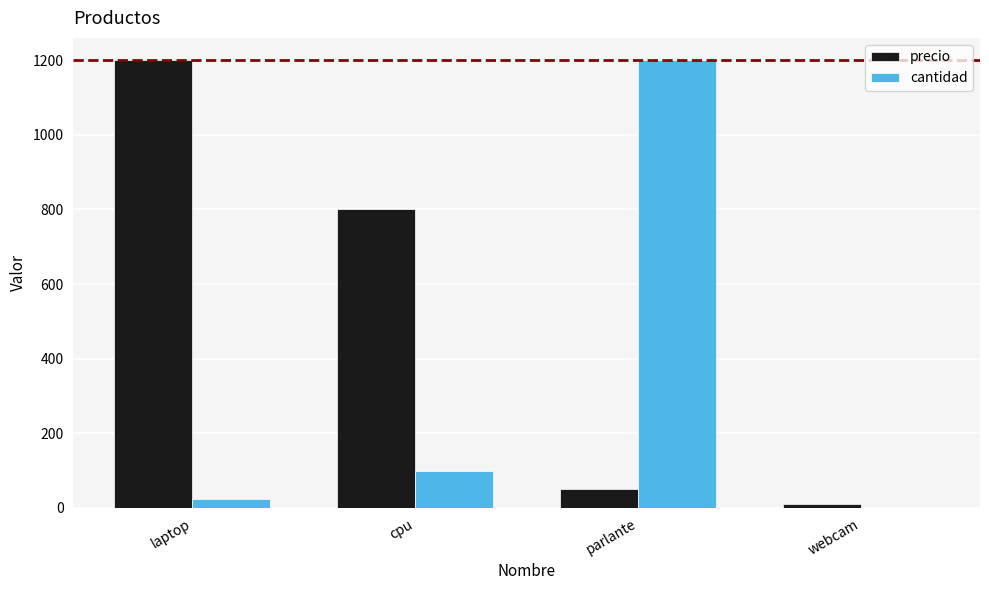

Are the bars grouped side by side (vs. stacked)?

Yes